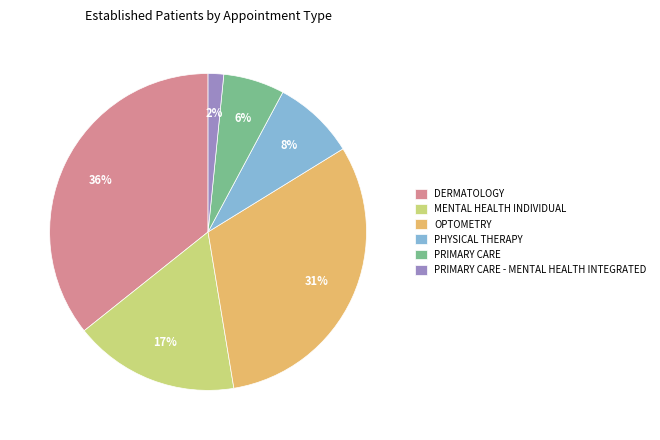

Is the sum of DERMATOLOGY and PRIMARY CARE greater than half?

No